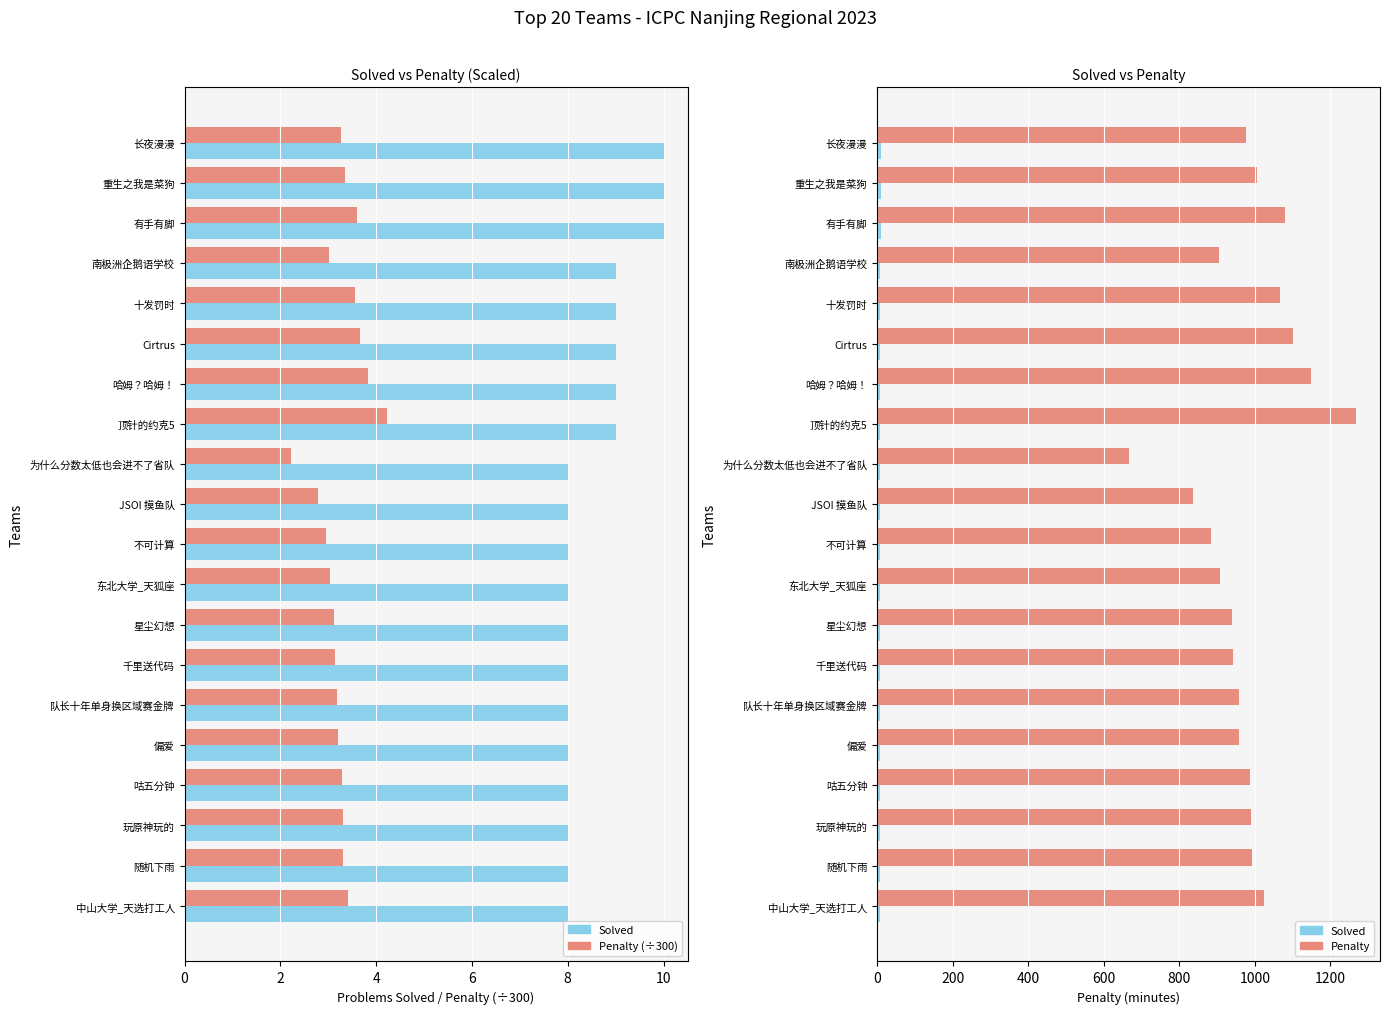

What is the greatest value displayed?

1268.0